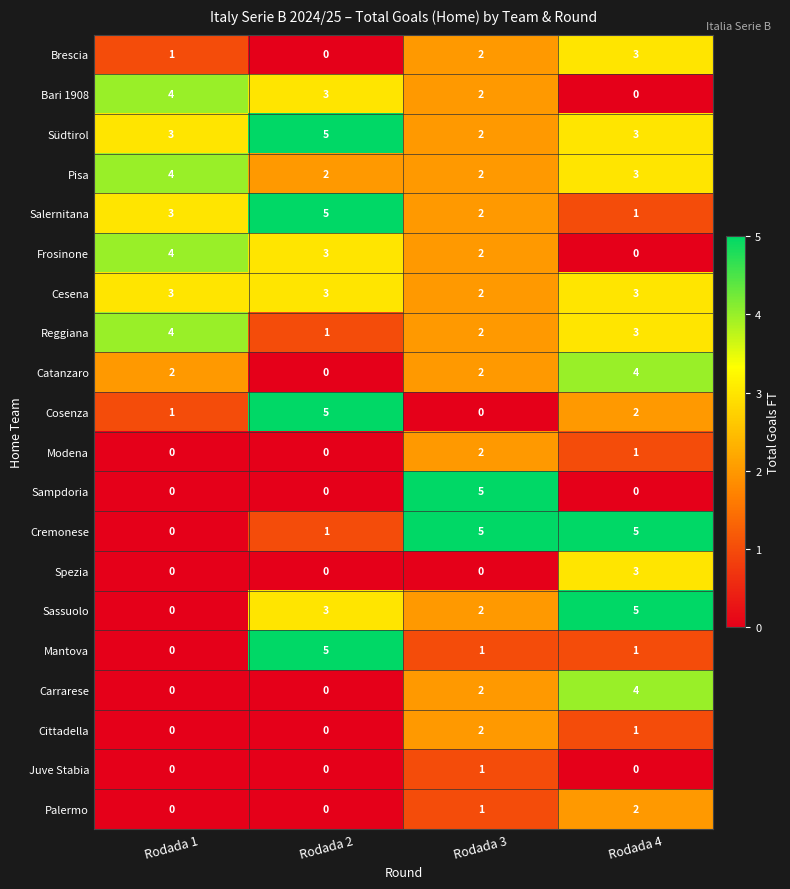

What is the spread (max minus min) of values at Rodada 4?

5